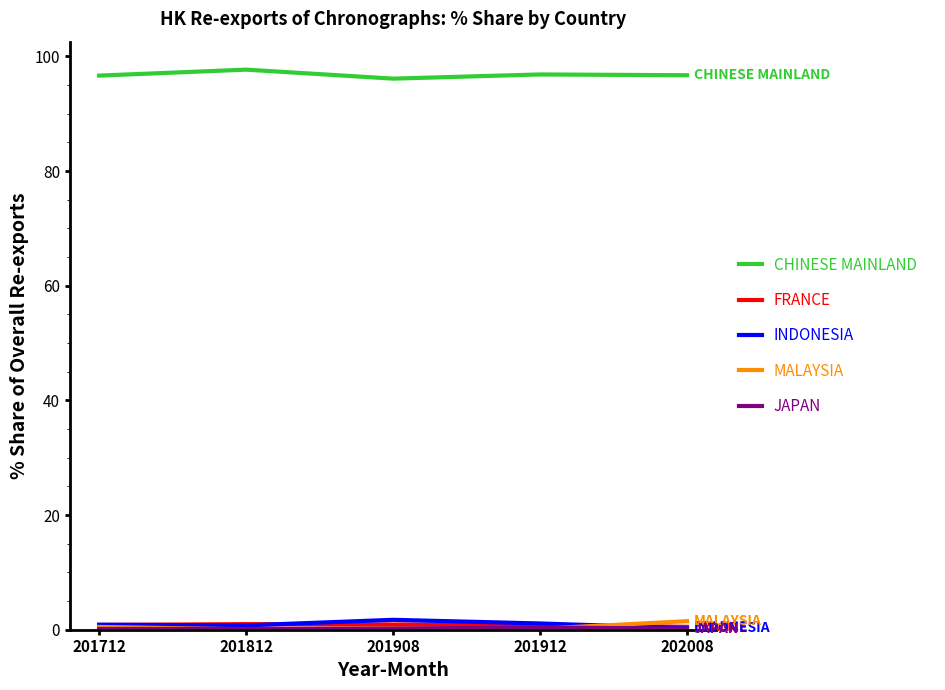

How many lines are shown in the chart?

5